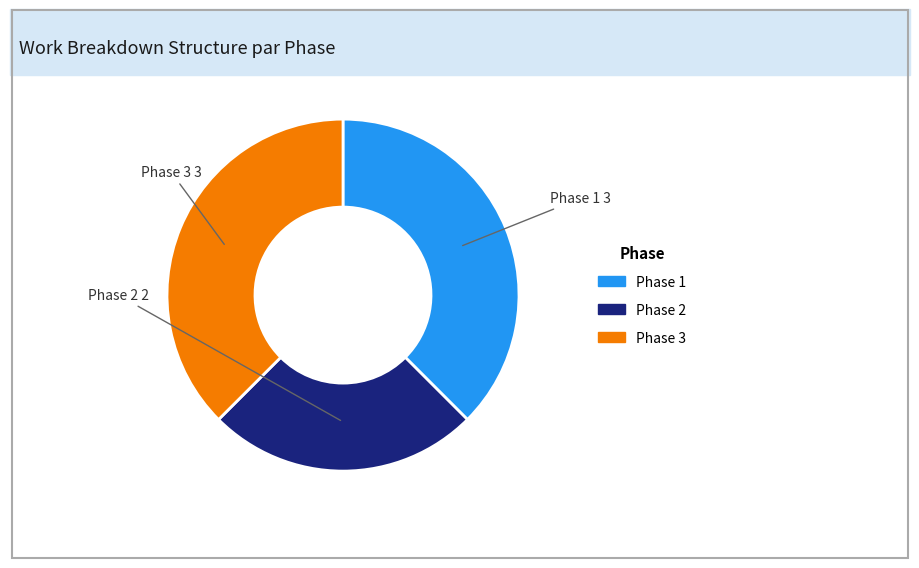

Is there a majority slice in this chart?

No